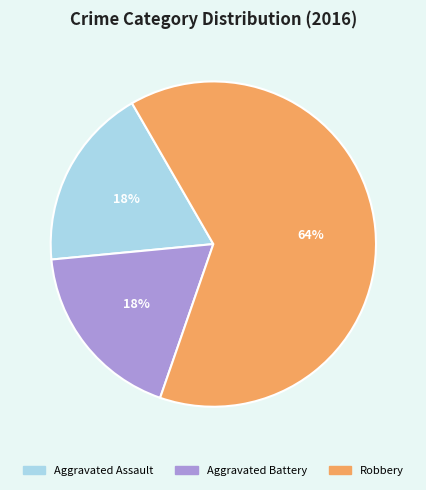

Is it true that Aggravated Assault is 18% of the pie?

True